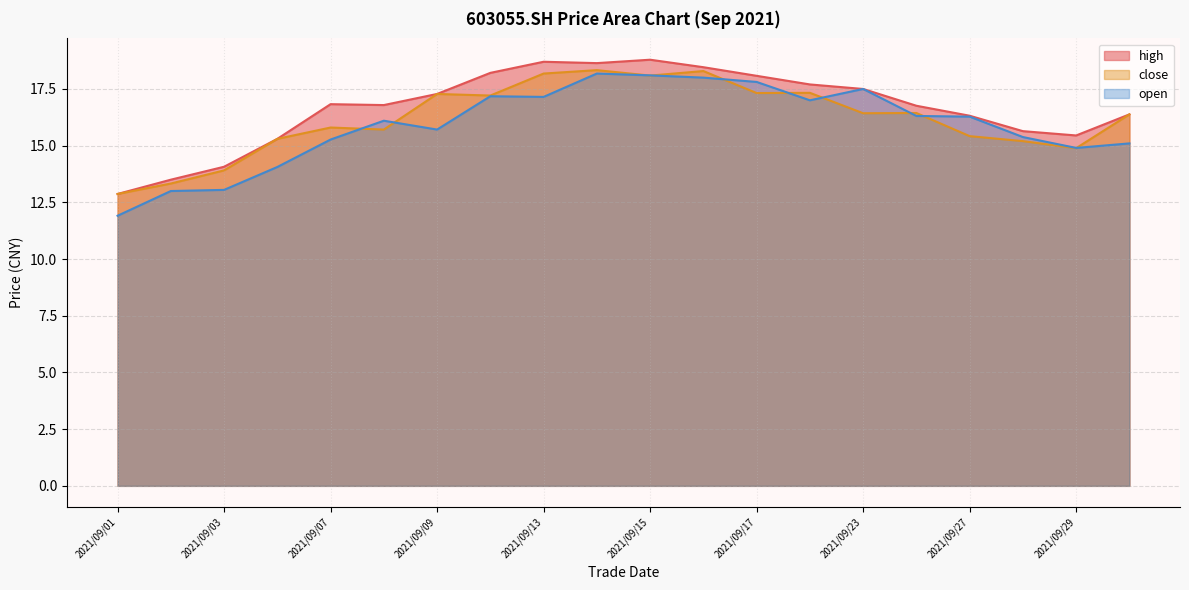

Between 2021/09/01 and 2021/09/28, which is larger?

2021/09/28